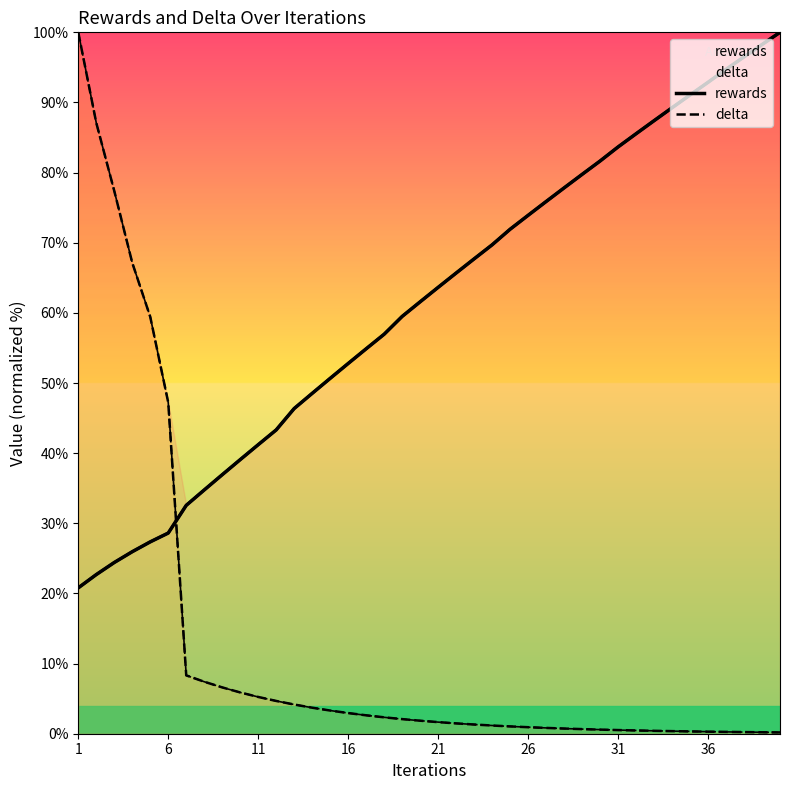

How many lines are shown in the chart?

2